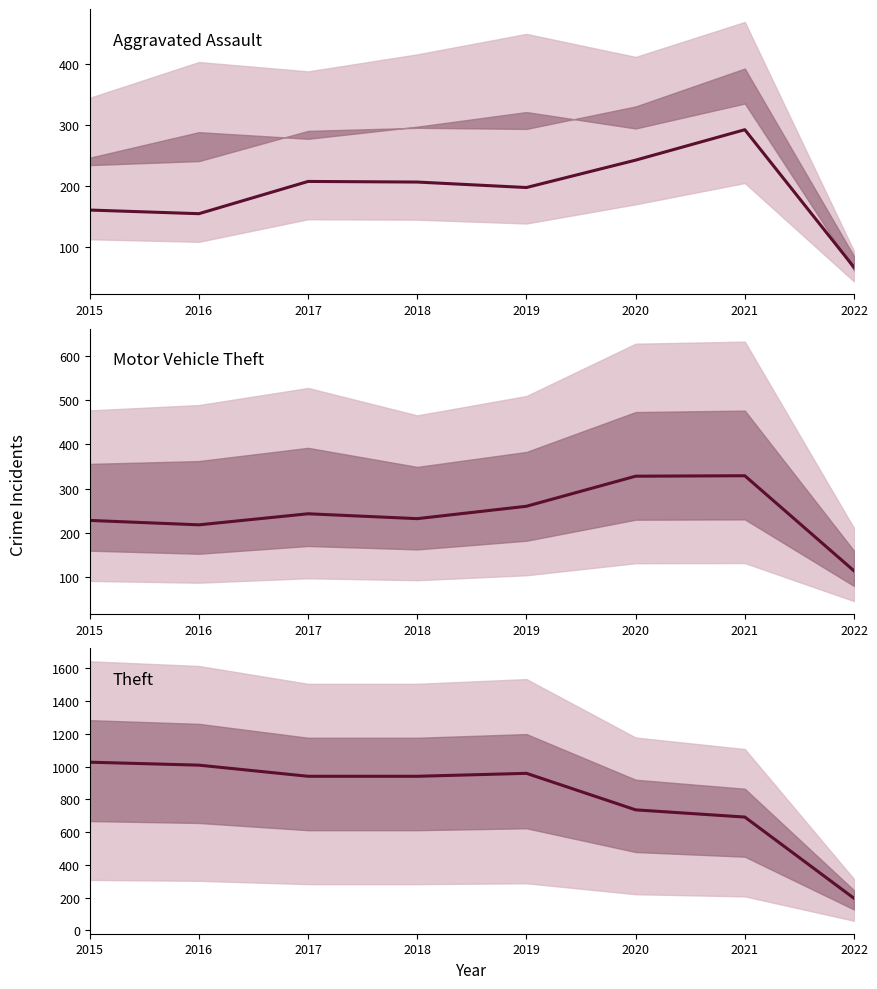

Rank the series at 2018 from highest to lowest value.

Theft, Motor Vehicle Theft, Aggravated Assault